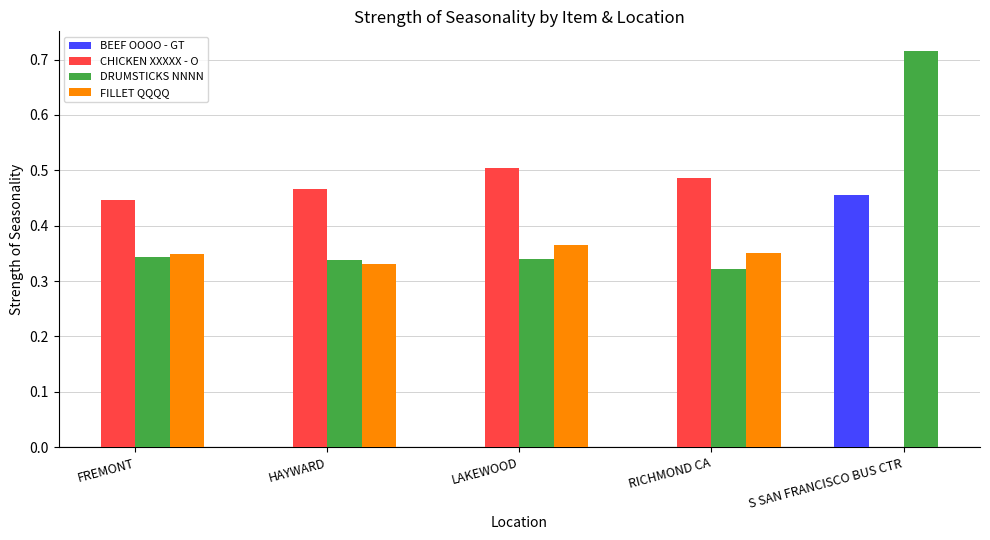

How many series are shown in this chart?

4